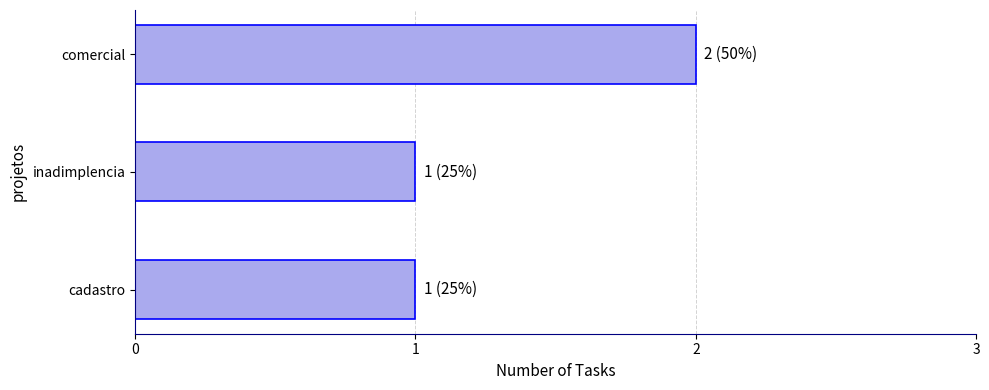

What is the ratio of the value at comercial to the value at cadastro?

2.0